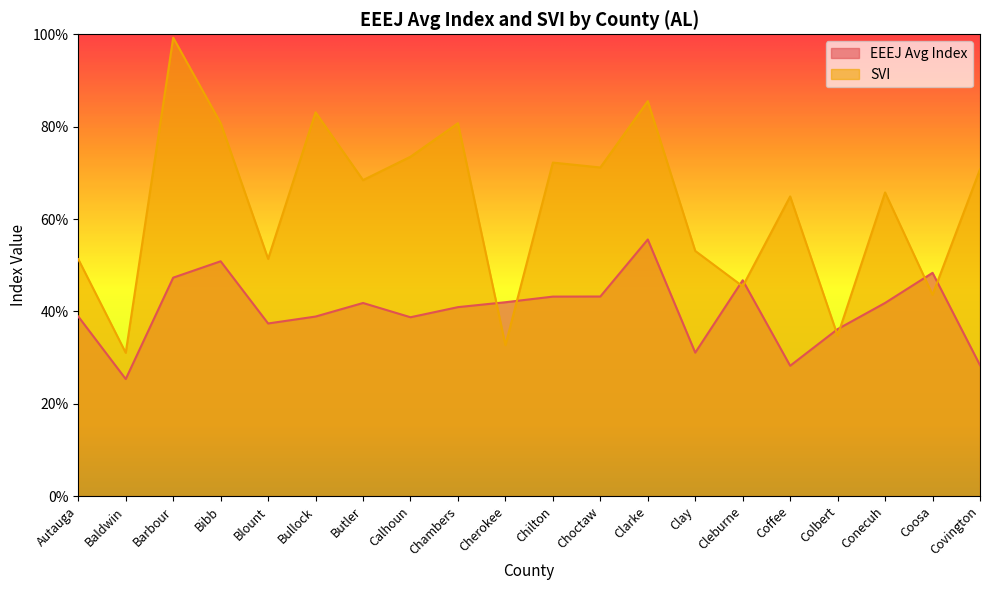

At which category does EEEJ Avg Index reach its first local peak?

Bibb